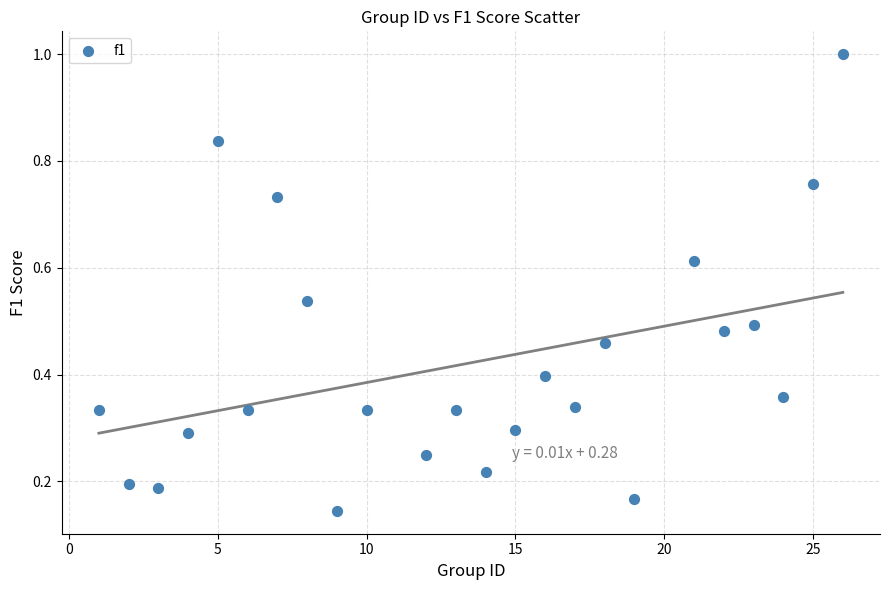

What is the range of X values (max minus min)?

25.0